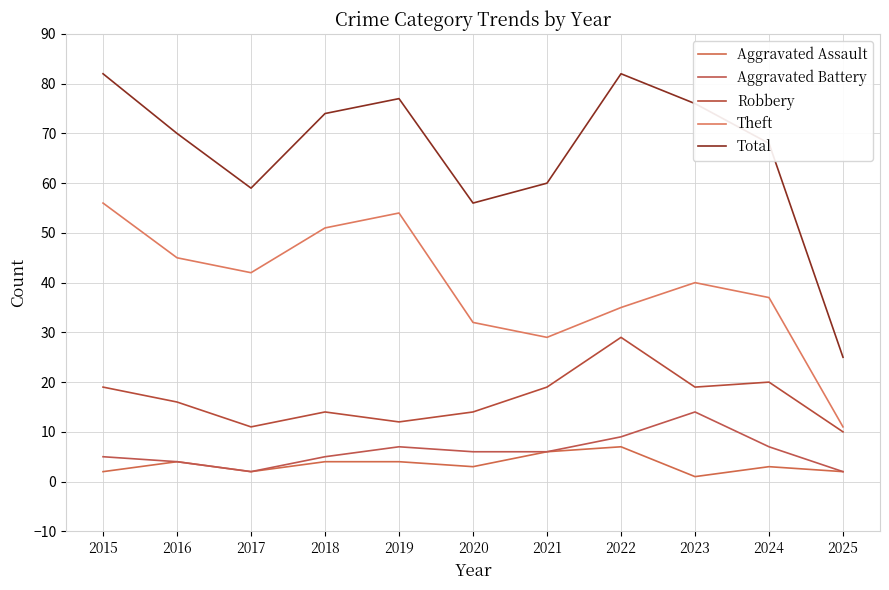

In Aggravated Assault, how many points are lower than both neighbors (excluding endpoints)?

3